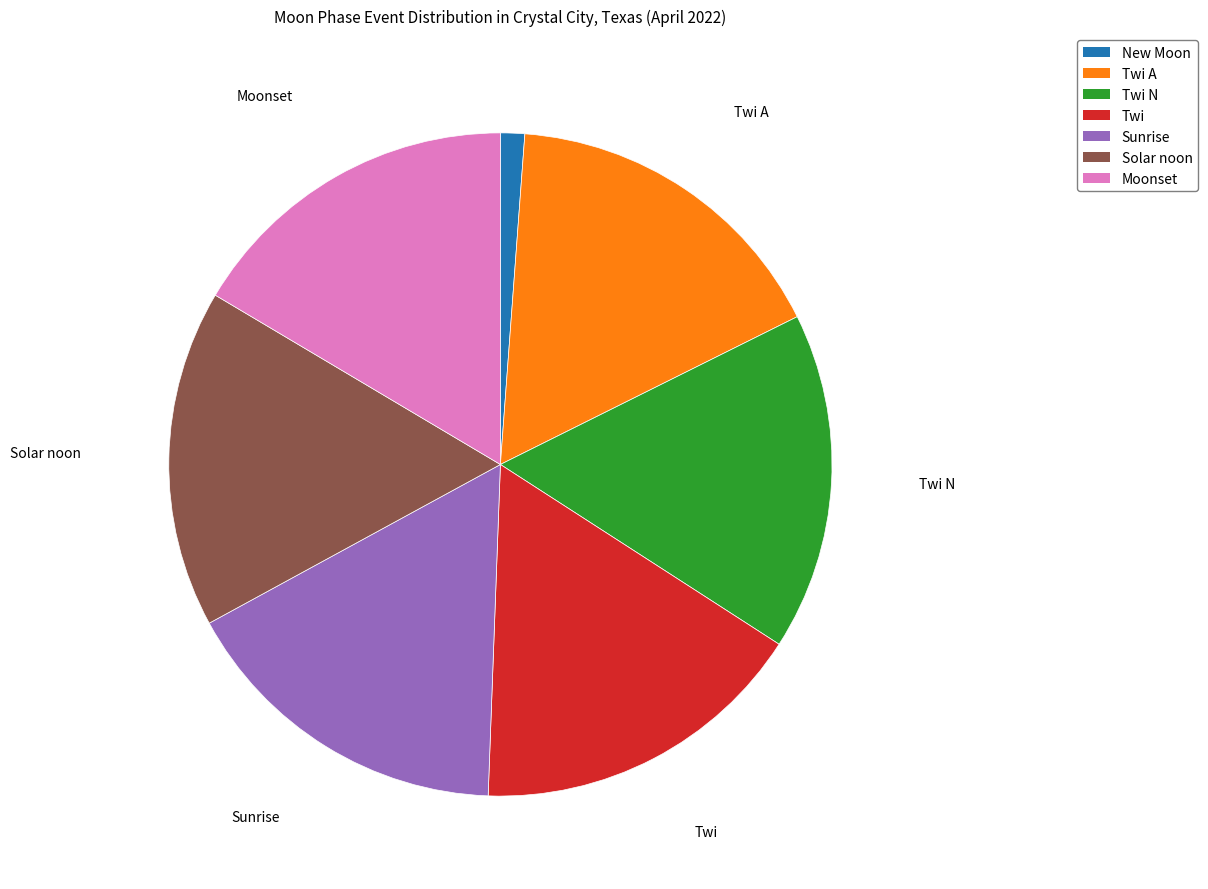

Does any single category account for the majority?

No